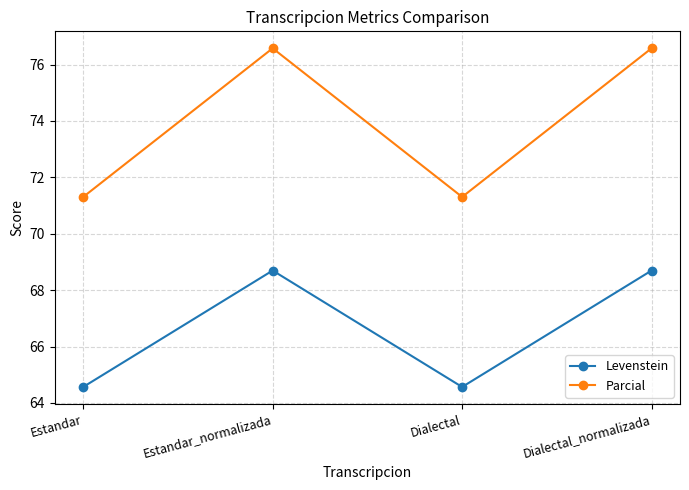

List the series in order of their overall mean, lowest first.

Levenstein, Parcial